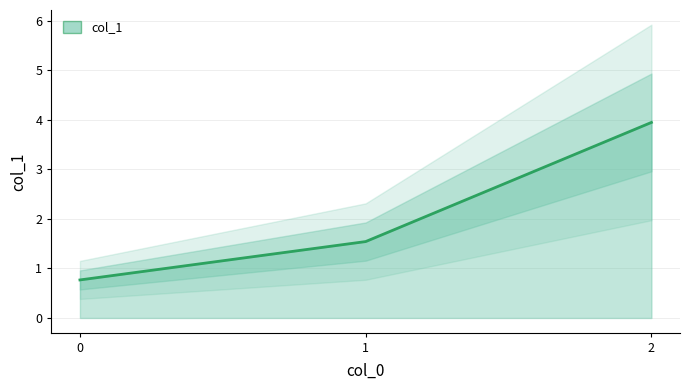

Does the chart have visible grid lines?

Yes